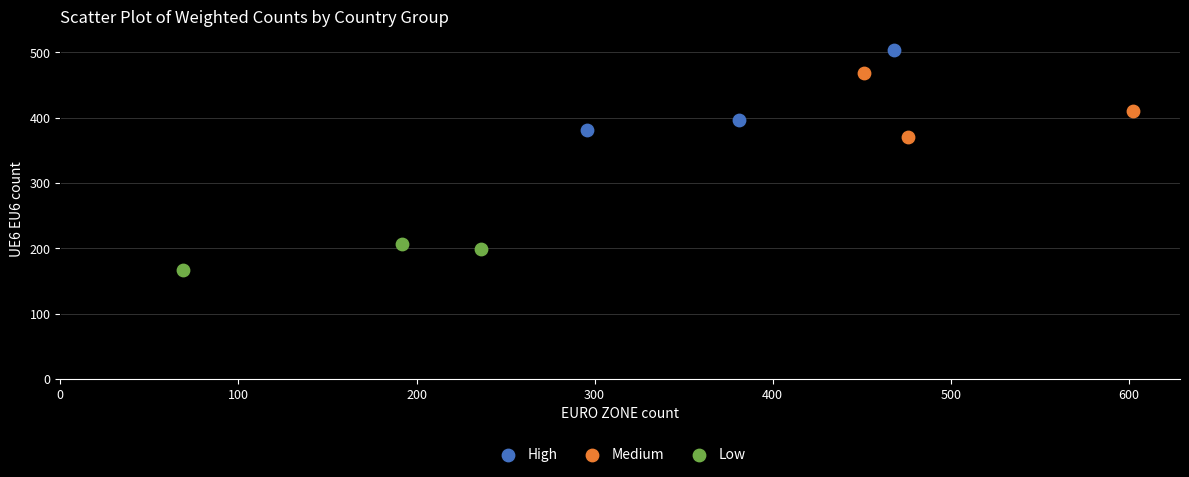

What are all the series names shown in the legend?

High, Medium, Low